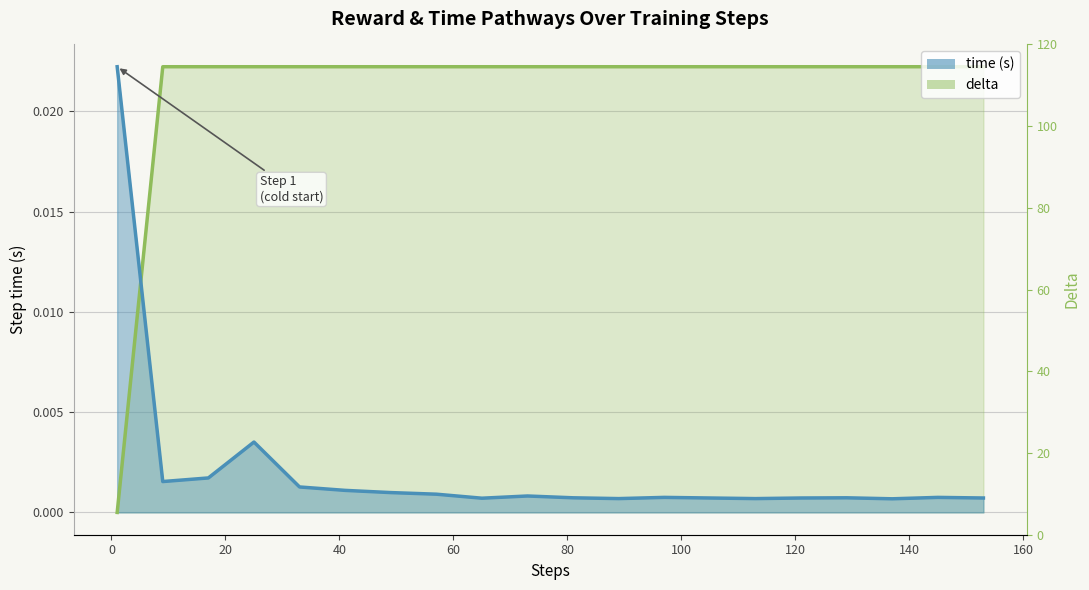

Between 49 and 113, which is larger?

49